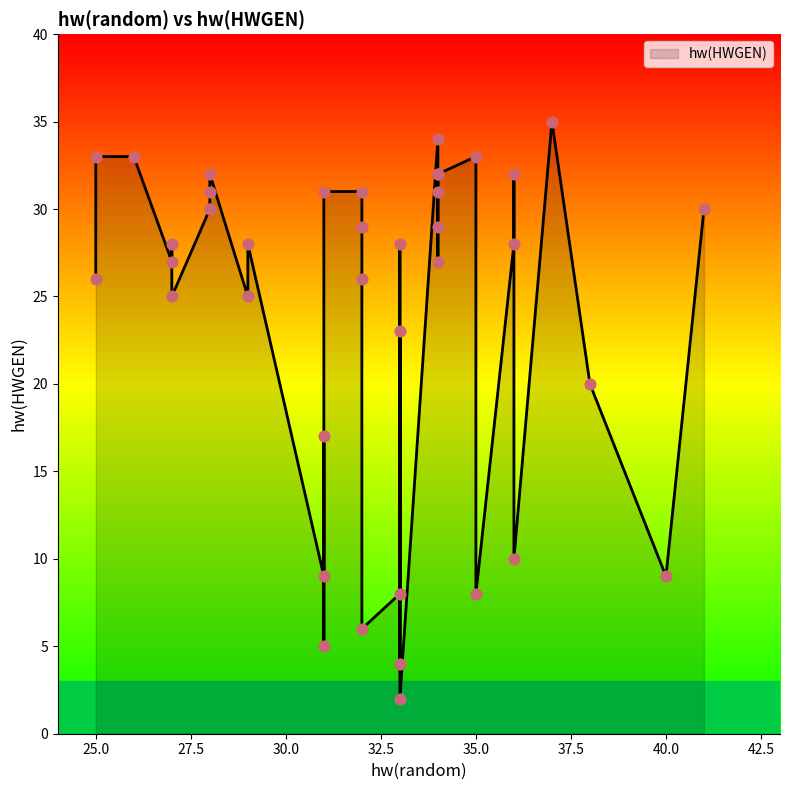

What is the ratio of the value at 31 to the value at 31?

1.9